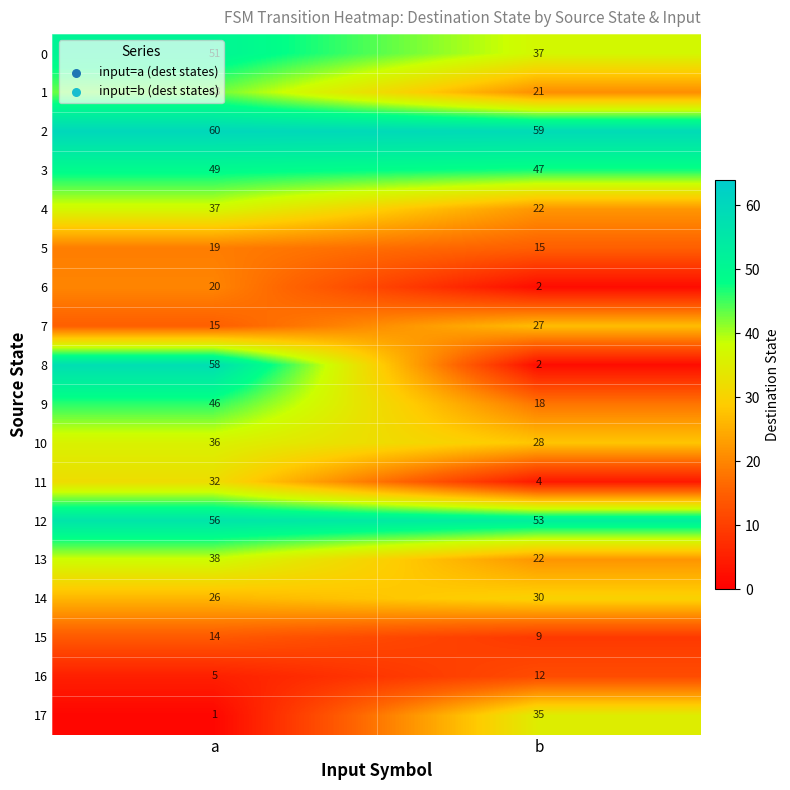

Which series has the largest range (max minus min)?

8